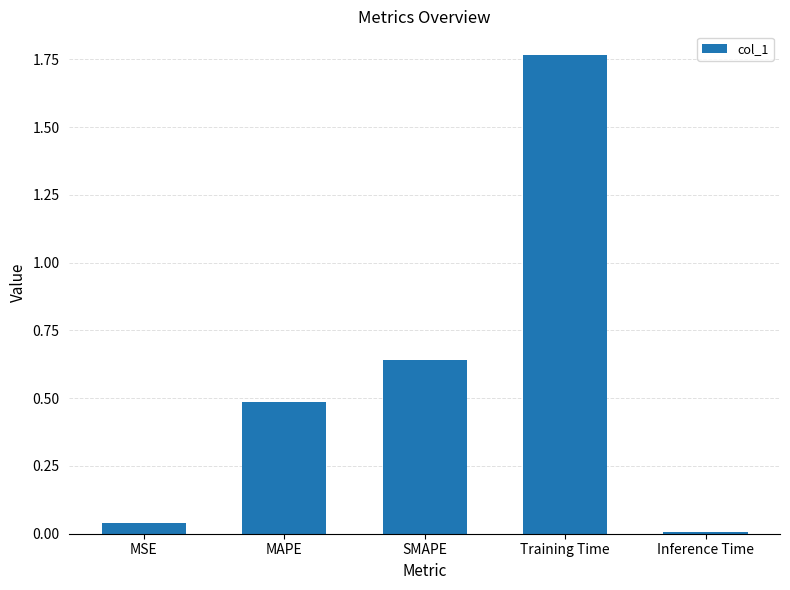

True or false: the data shows 0.0 at Inference Time.

True